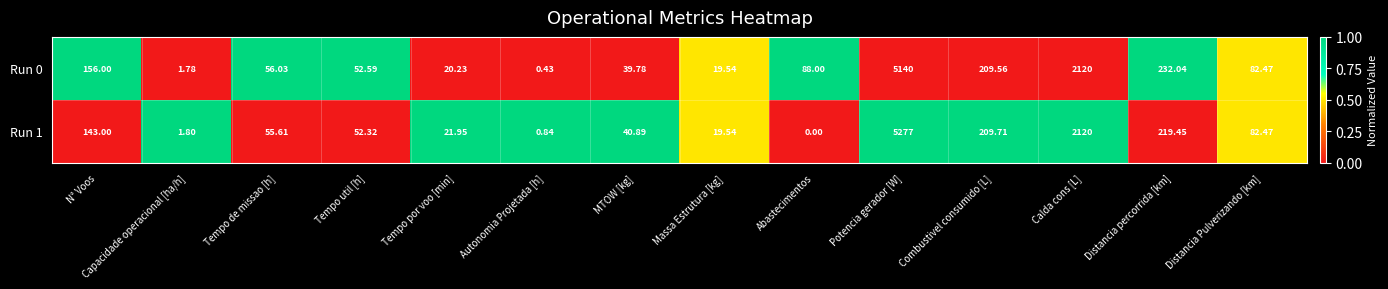

List the labels in order of Run 1 value, largest first.

Potencia gerador [W], Calda cons [L], Distancia percorrida [km], Combustivel consumido [L], N° Voos, Distancia Pulverizando [km], Tempo de missao [h], Tempo util [h], MTOW [kg], Tempo por voo [min], Massa Estrutura [kg], Capacidade operacional [ha/h], Autonomia Projetada [h], Abastecimentos